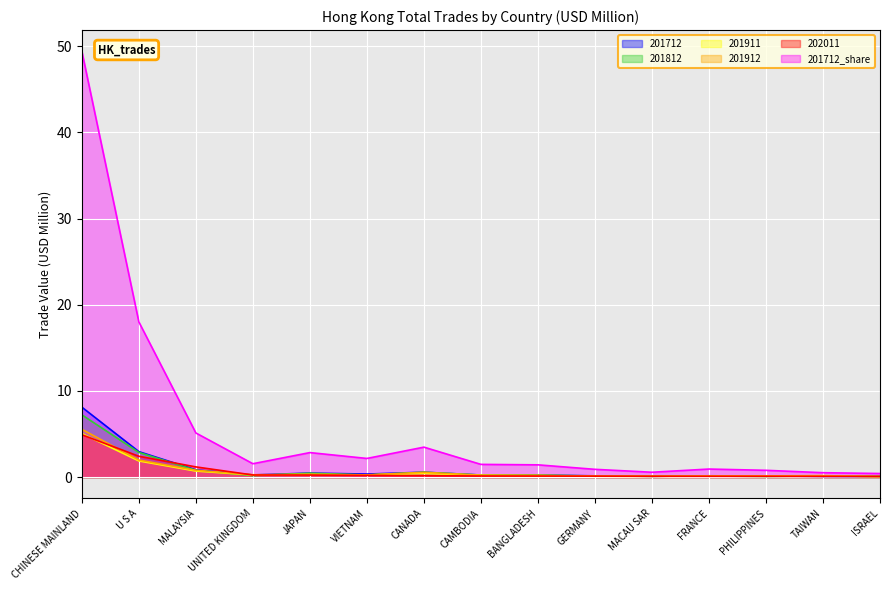

True or false: 202011 and 201912 intersect in this chart.

True